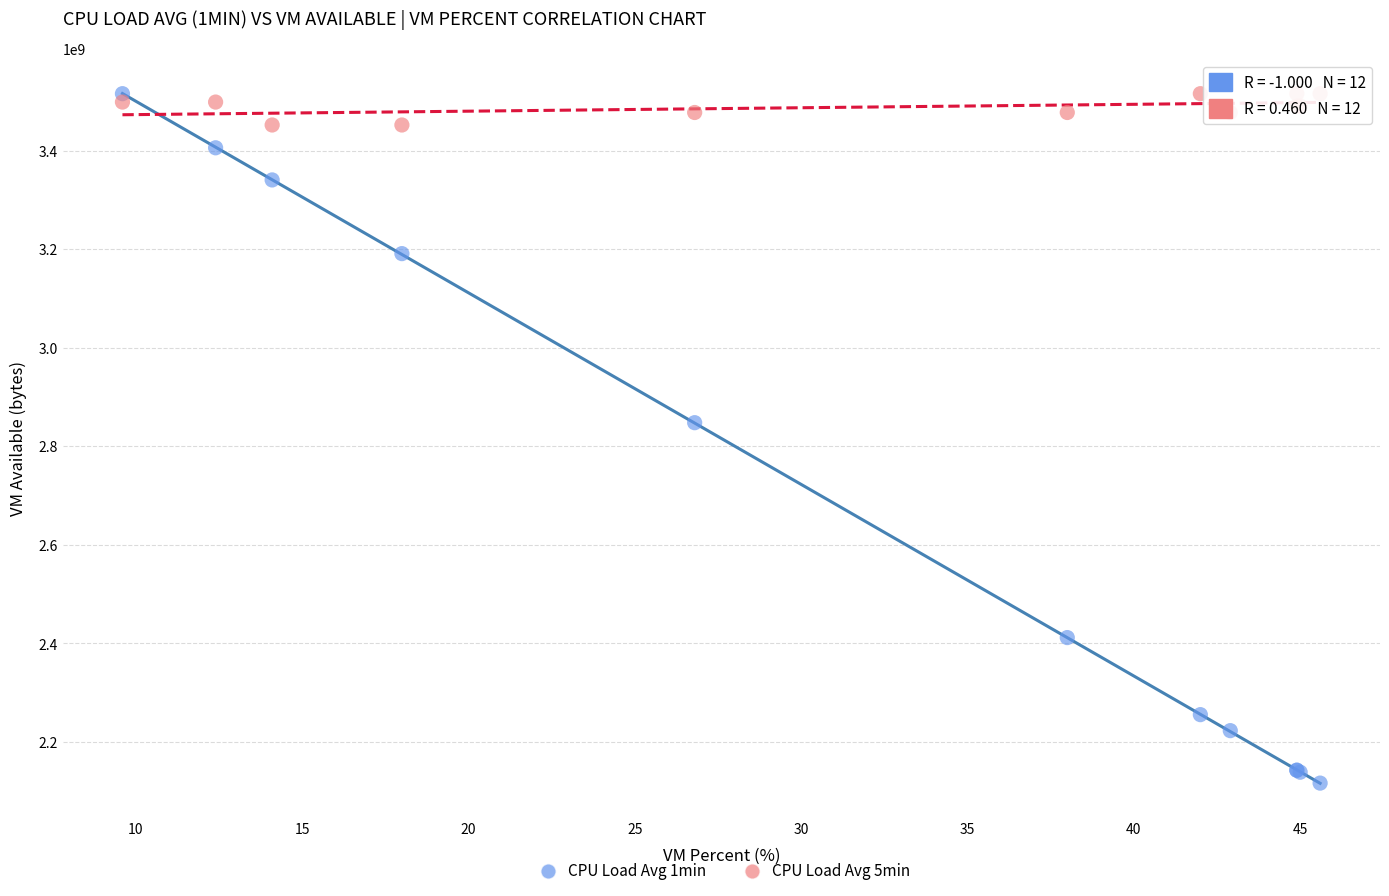

Which series reaches the minimum Y coordinate?

CPU Load Avg 1min